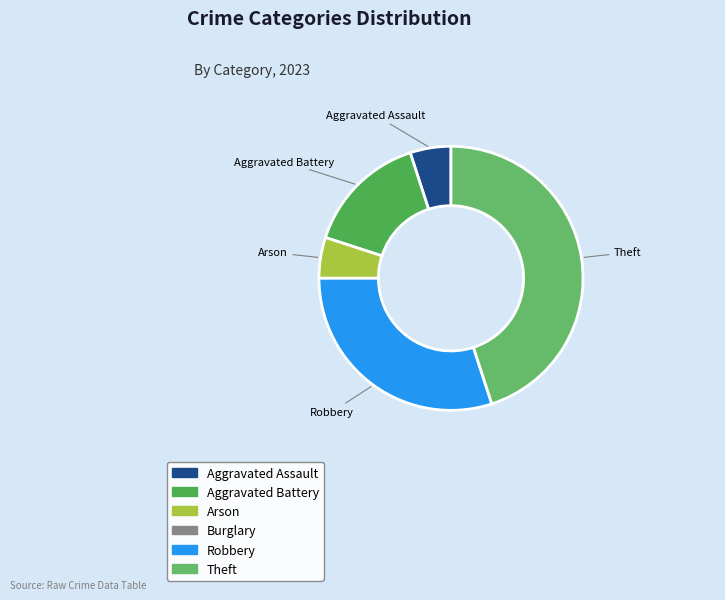

Is it true that Arson is 5% of the pie?

True